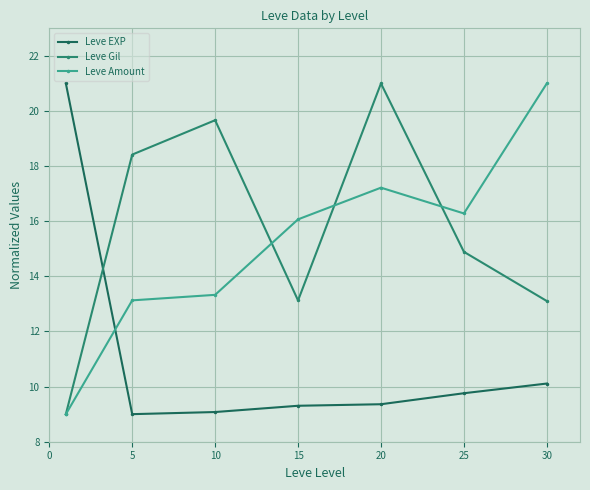

How many data points in Leve EXP are above 9?

6